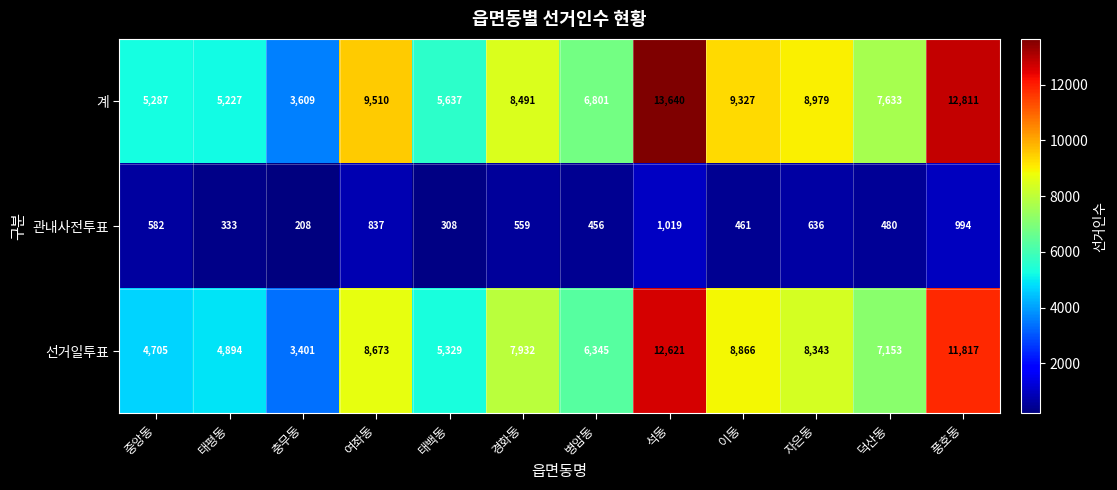

The value of 계 at 중앙동 is 5287. True or false?

True